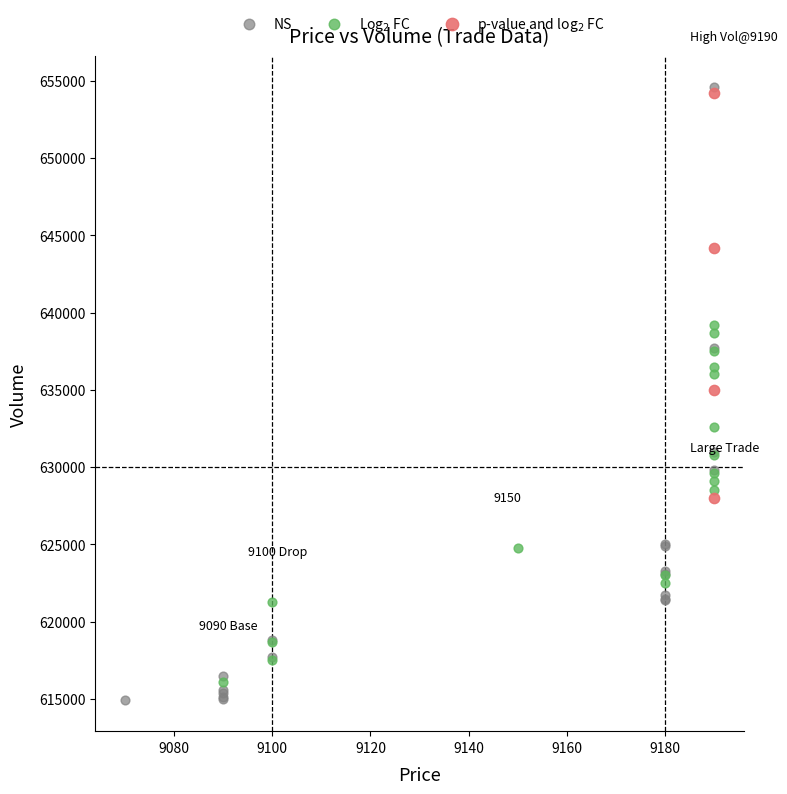

What are all the series names shown in the legend?

NS, Log$_2$ FC, p-value and log$_2$ FC